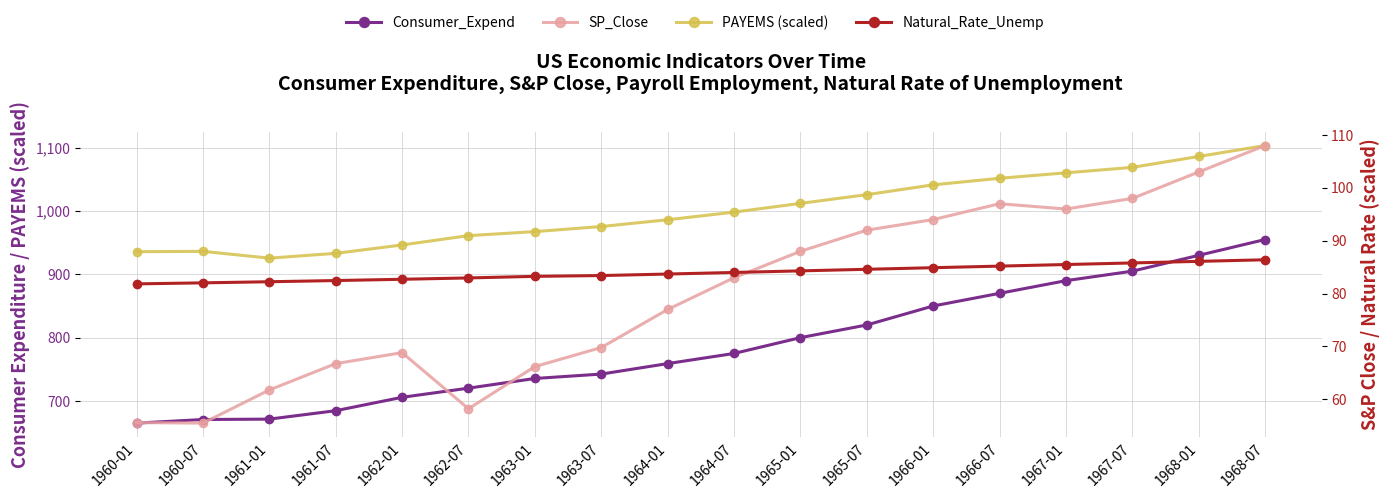

What is the maximum value shown in the chart?

1103.4